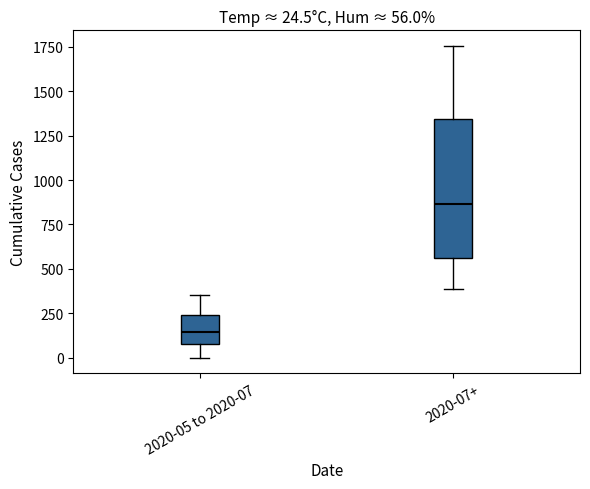

Which box is the tallest, from its lower edge to its upper edge?

2020-07+